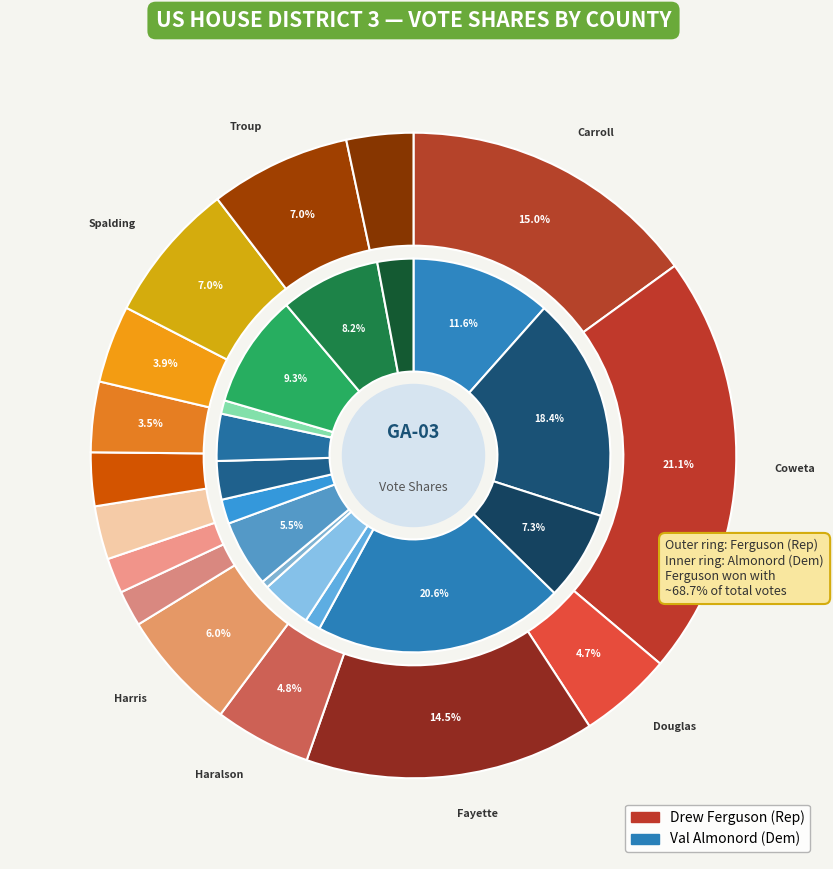

Combined, what portion of the pie is Heard and Lamar?

4.5%